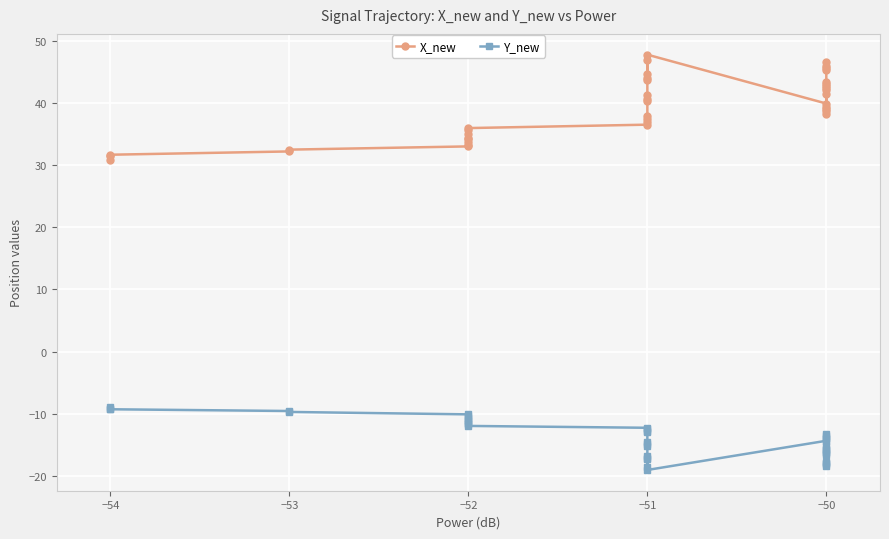

What is the label of the 26th point from the right?

14